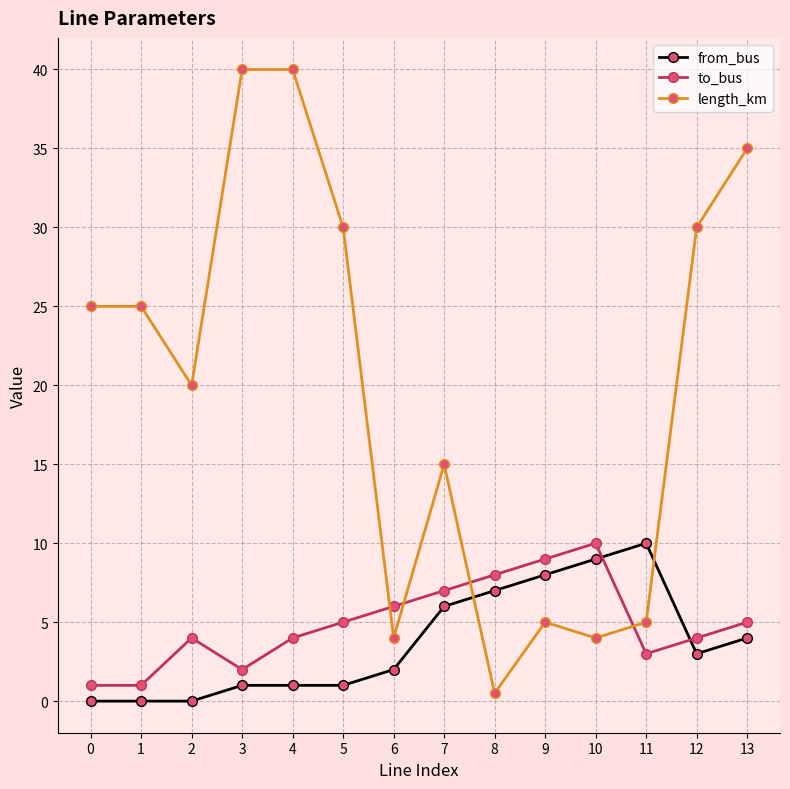

In to_bus, how many points are higher than both neighbors (excluding endpoints)?

2